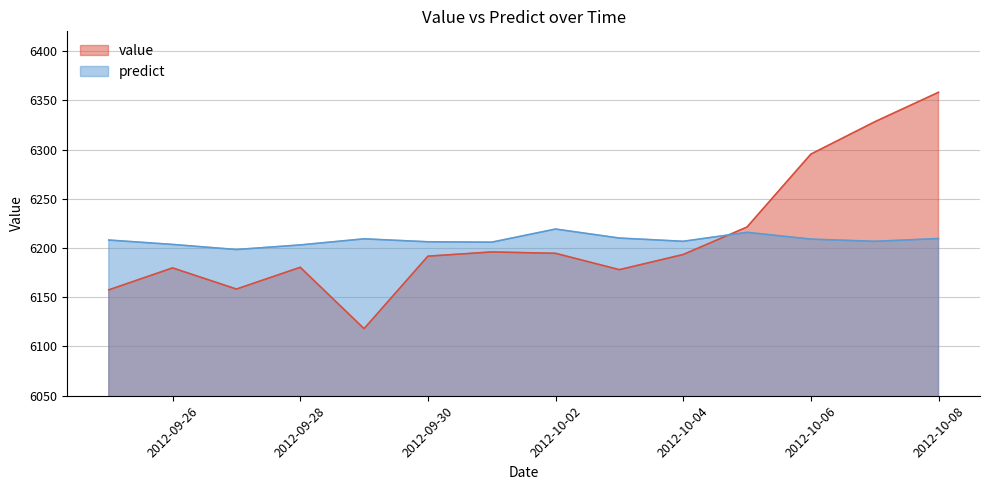

Which category has the lowest value in the predict series?

2012-09-27